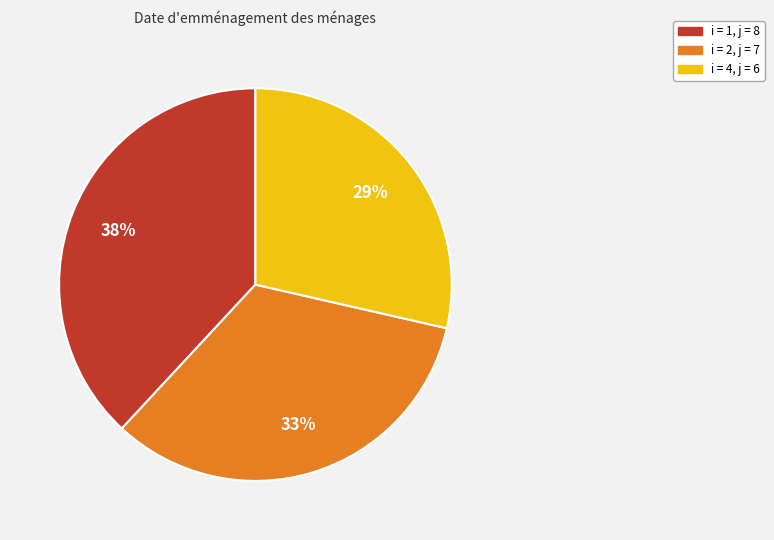

To the nearest percent, what is the average slice percentage?

33%